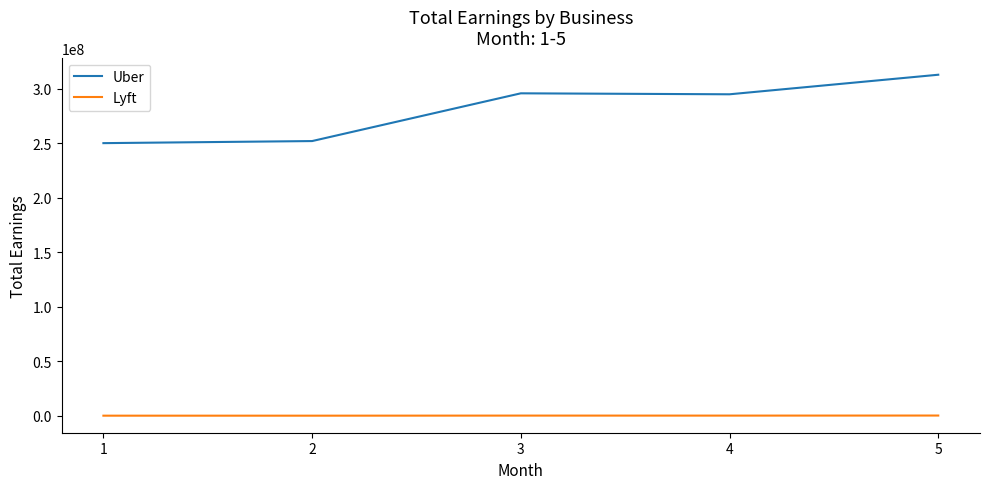

Which series changed the most between 1 and 3?

Uber